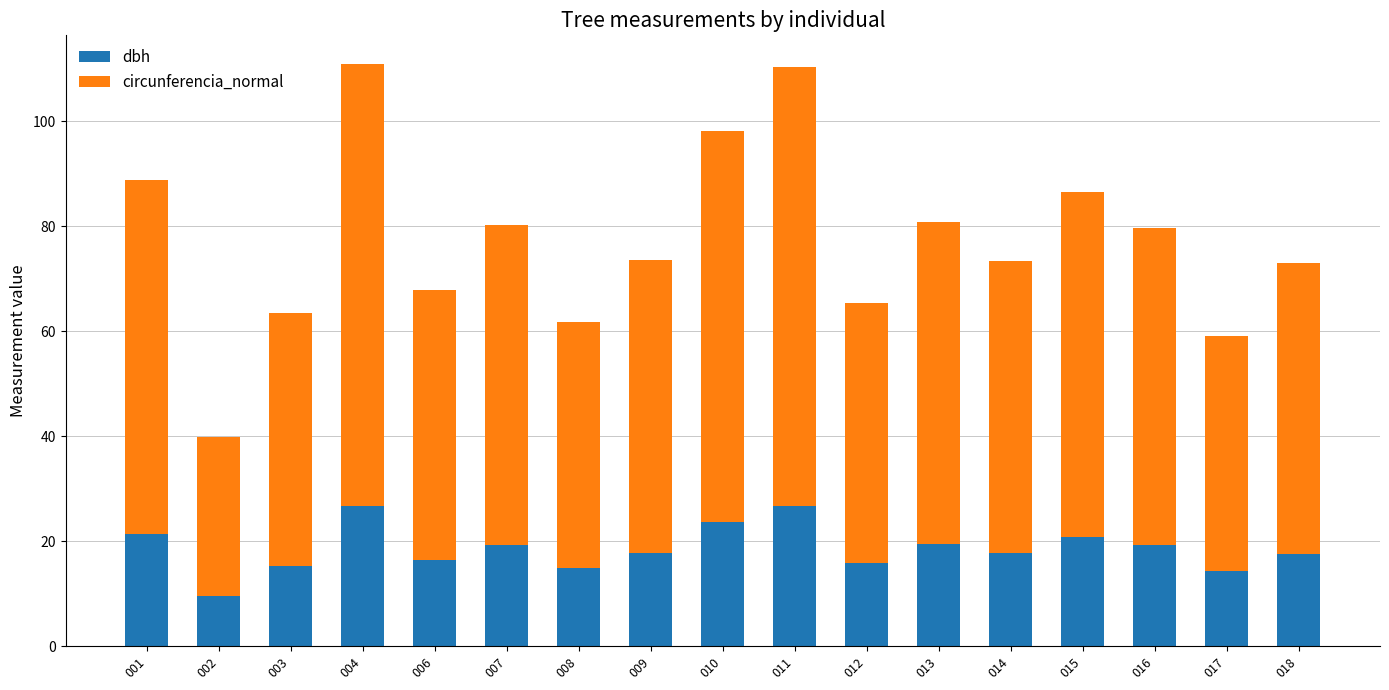

What is the lowest value of the dbh series?

9.6